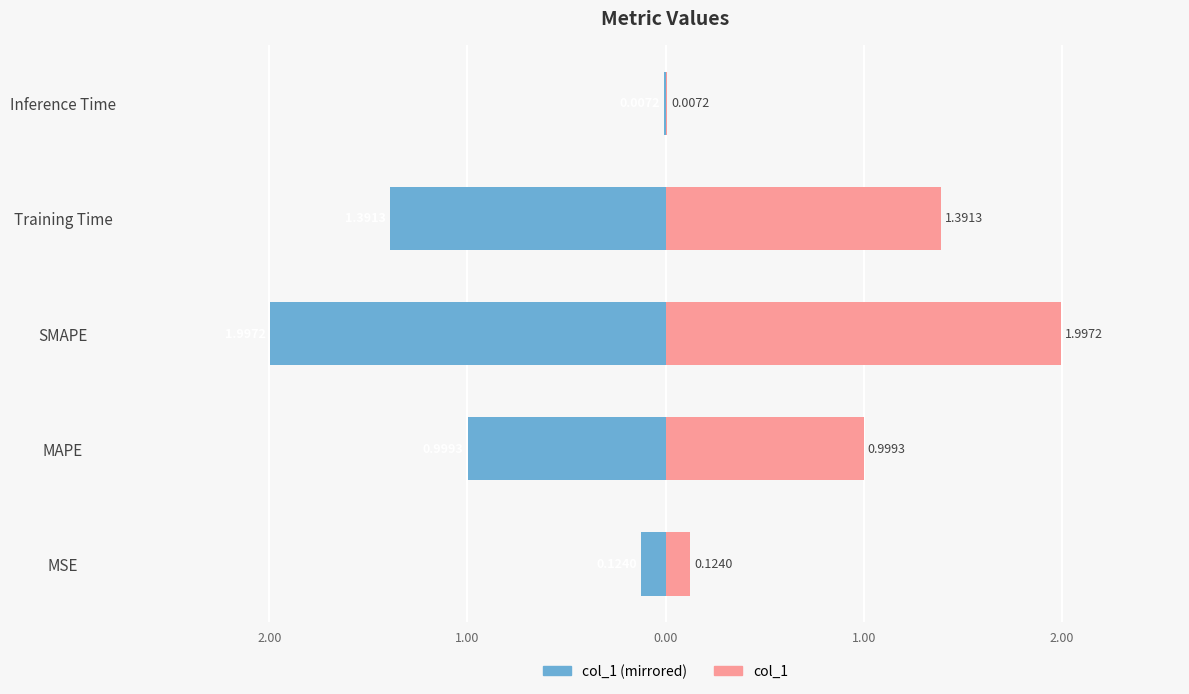

Reading right to left, transcribe all the data shown in this chart.

col_1 (left): -0.0	-1.4	-2.0	-1.0	-0.1
col_1 (right): 0.0	1.4	2.0	1.0	0.1